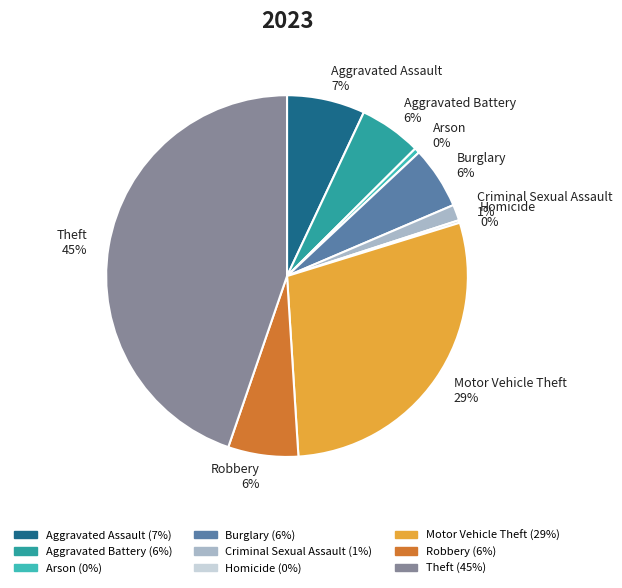

What is the largest slice in the pie chart?

Theft